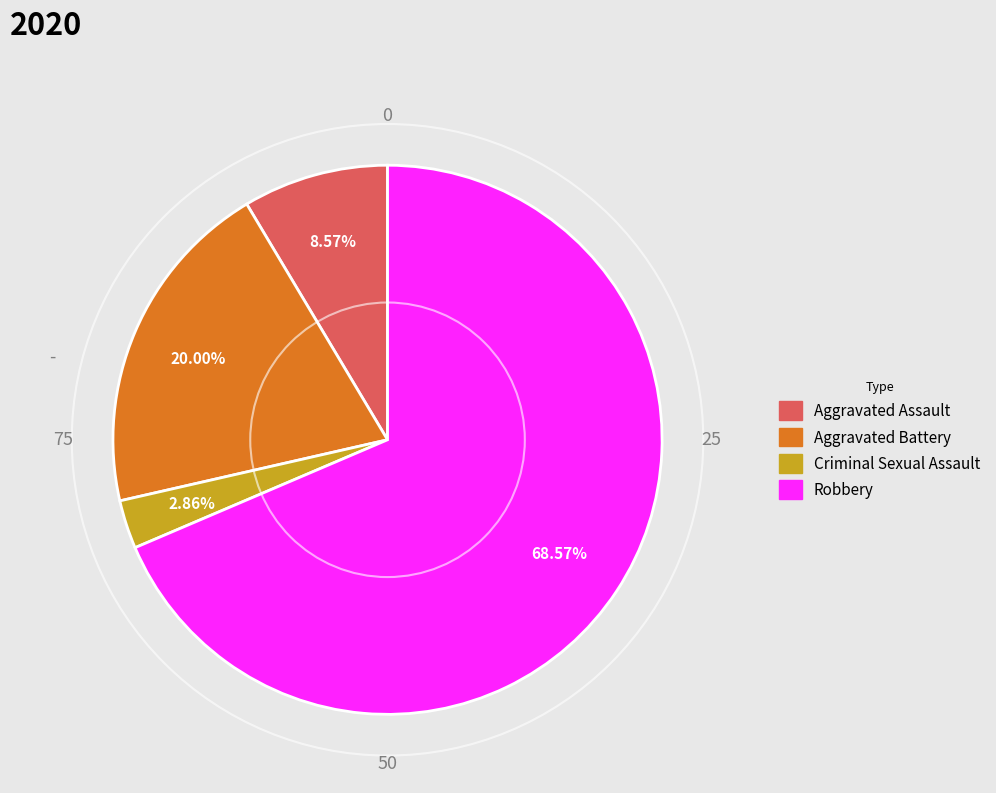

To the nearest percent, what is the average slice percentage?

25%